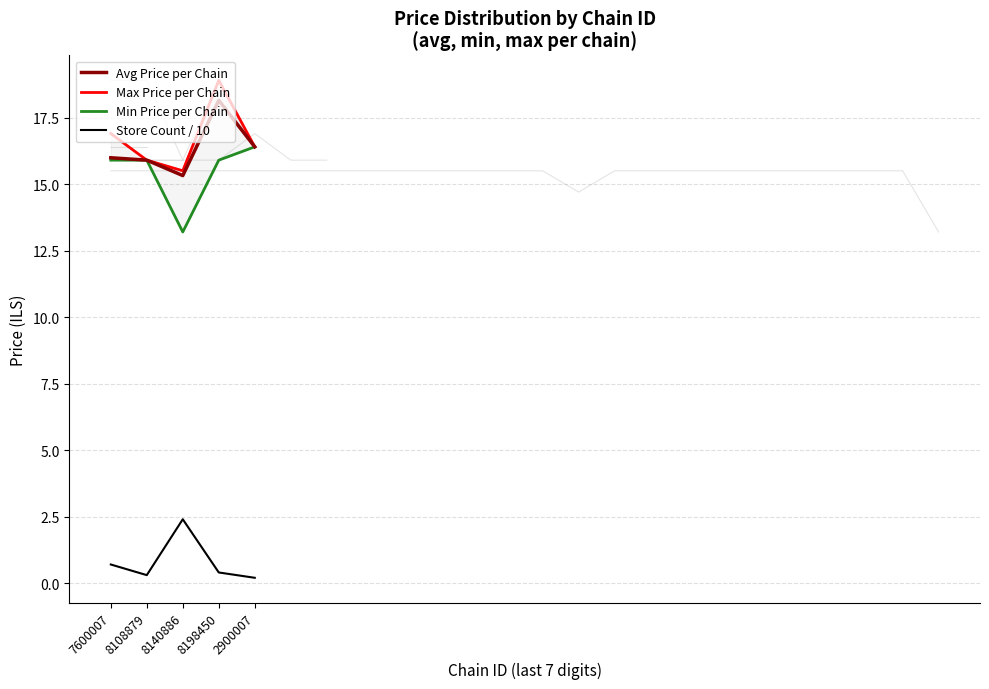

Reading left to right, extract all data points from this chart.

Avg Price per Chain: 7600007=16.0	8108879=15.9	8140886=15.3	8198450=18.1	2900007=16.4
Max Price per Chain: 7600007=16.9	8108879=15.9	8140886=15.5	8198450=18.9	2900007=16.4
Min Price per Chain: 7600007=15.9	8108879=15.9	8140886=13.2	8198450=15.9	2900007=16.4
Store Count / 10: 7600007=0.7	8108879=0.3	8140886=2.4	8198450=0.4	2900007=0.2